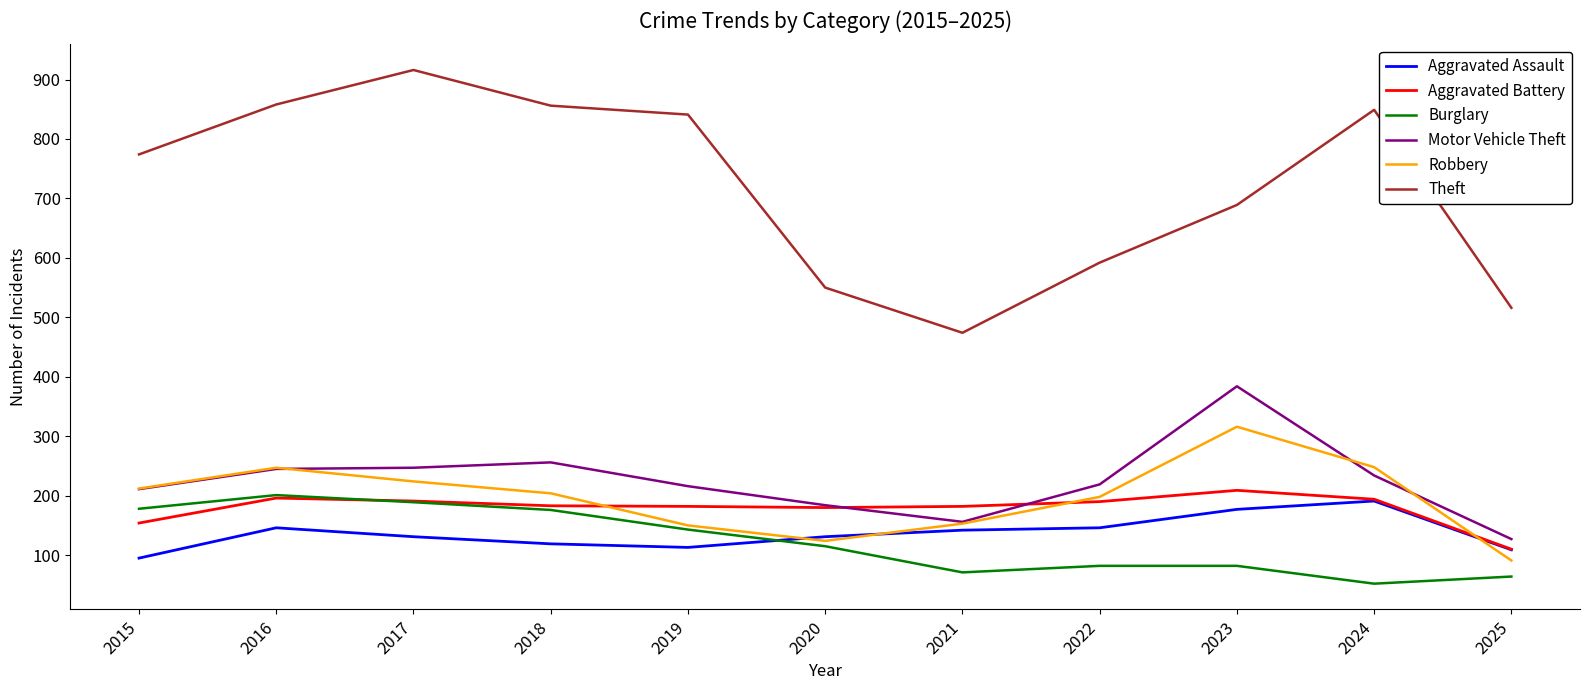

Is the value of Robbery at 2015 greater than the value of Theft at 2016?

No